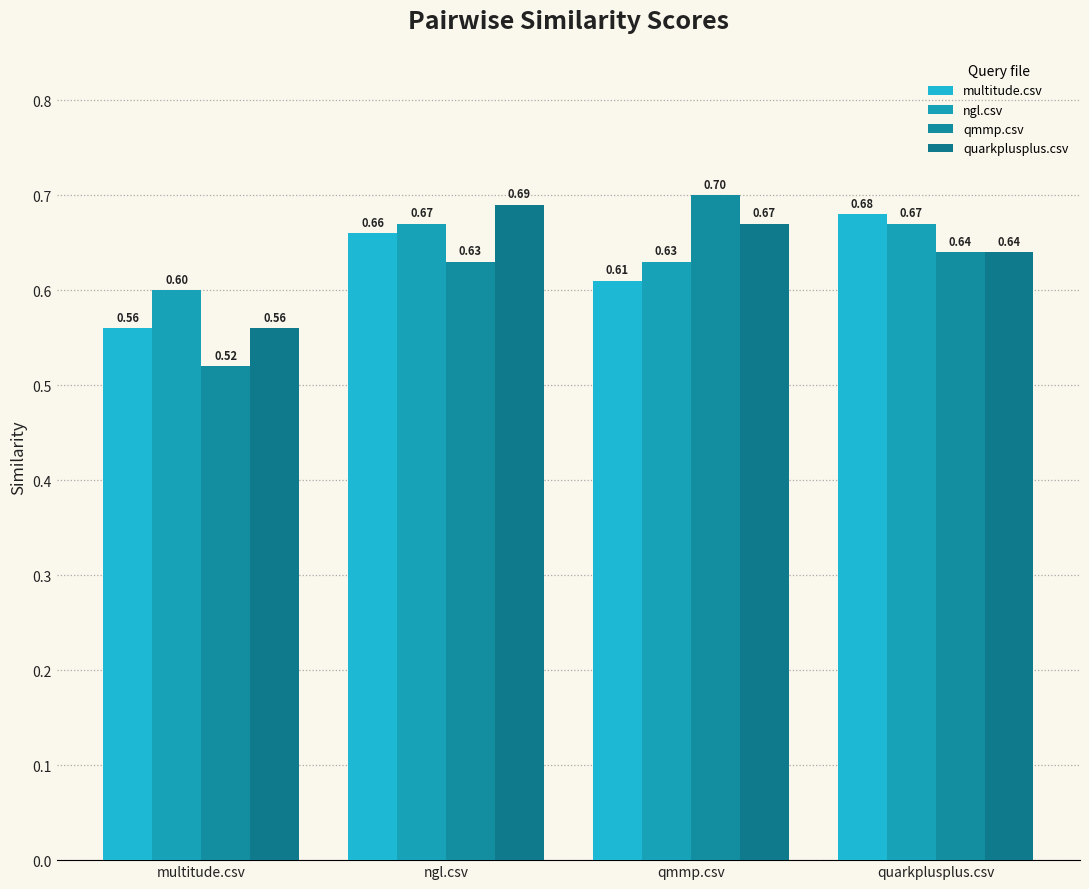

Which label corresponds to the smallest value in the chart?

multitude.csv